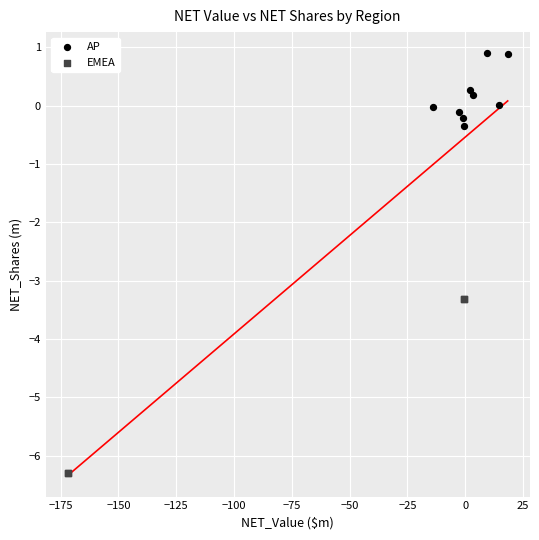

Which series has the widest spread of Y values?

EMEA